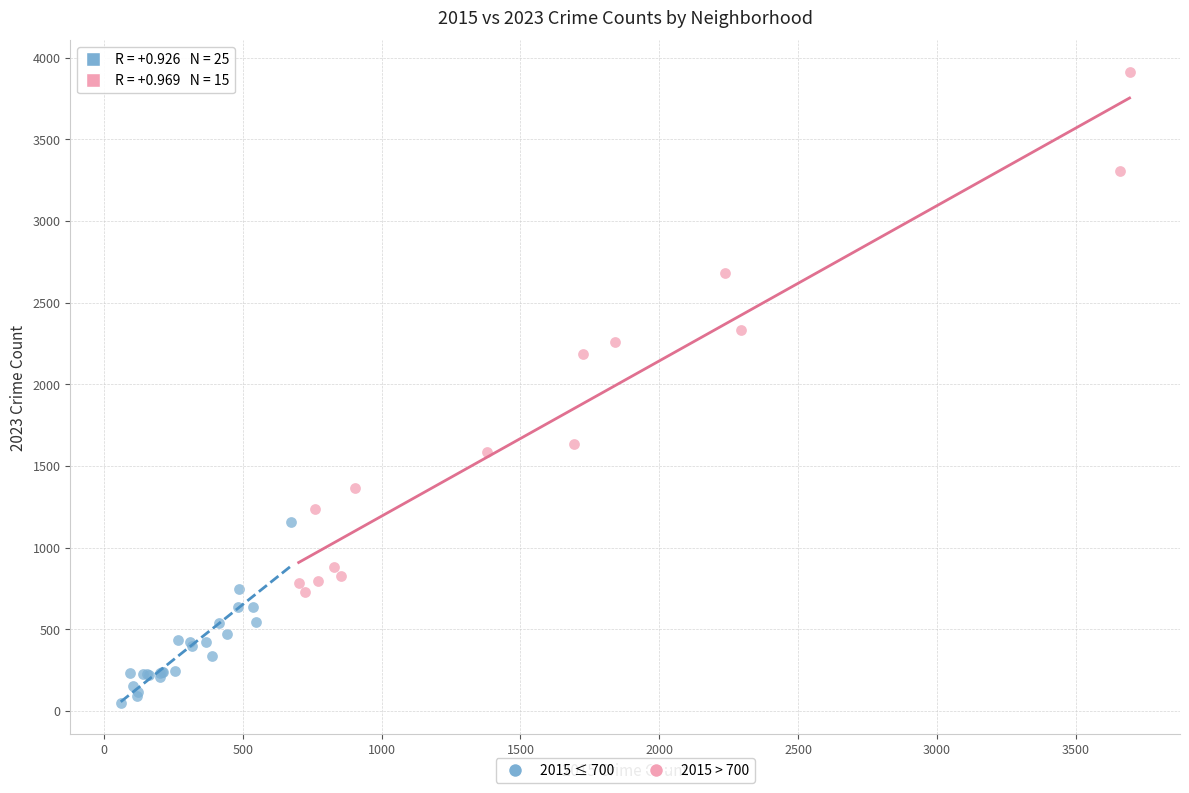

Which series contains the lowest Y value?

2015 ≤ 700